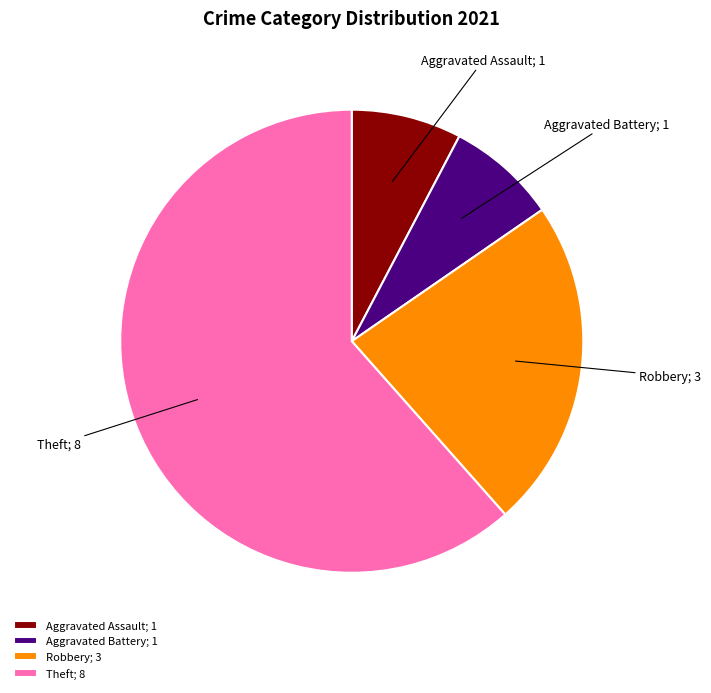

Which slice is the largest?

Theft; 8